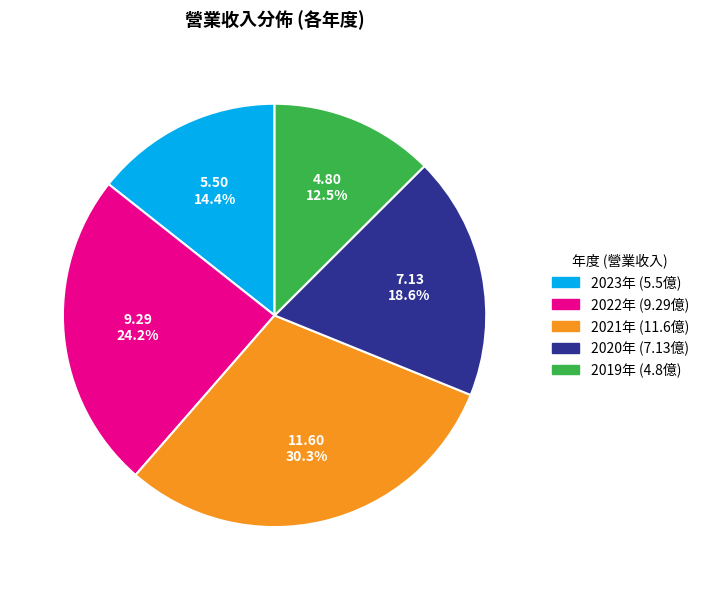

Is there any slice that represents more than half of the pie?

No